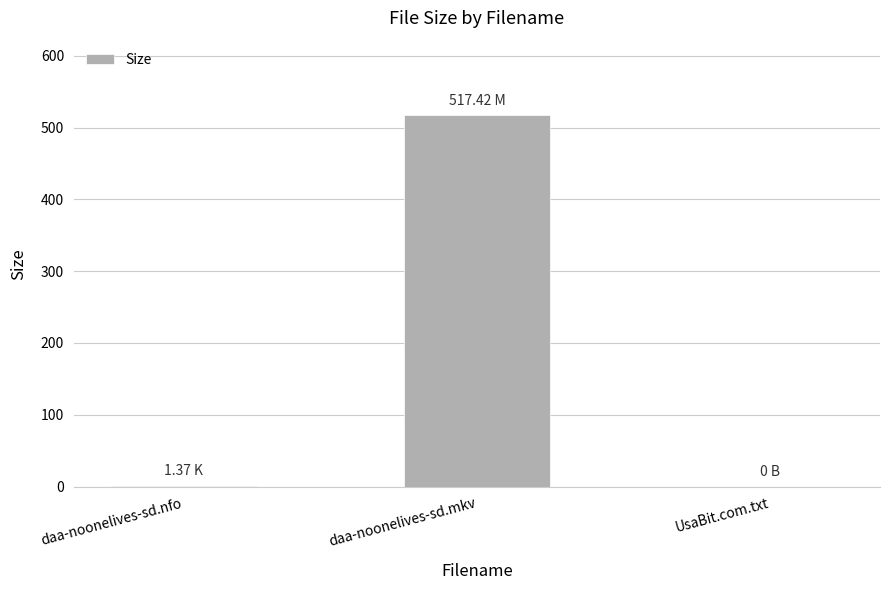

Between UsaBit.com.txt and daa-noonelives-sd.mkv, which is larger?

daa-noonelives-sd.mkv